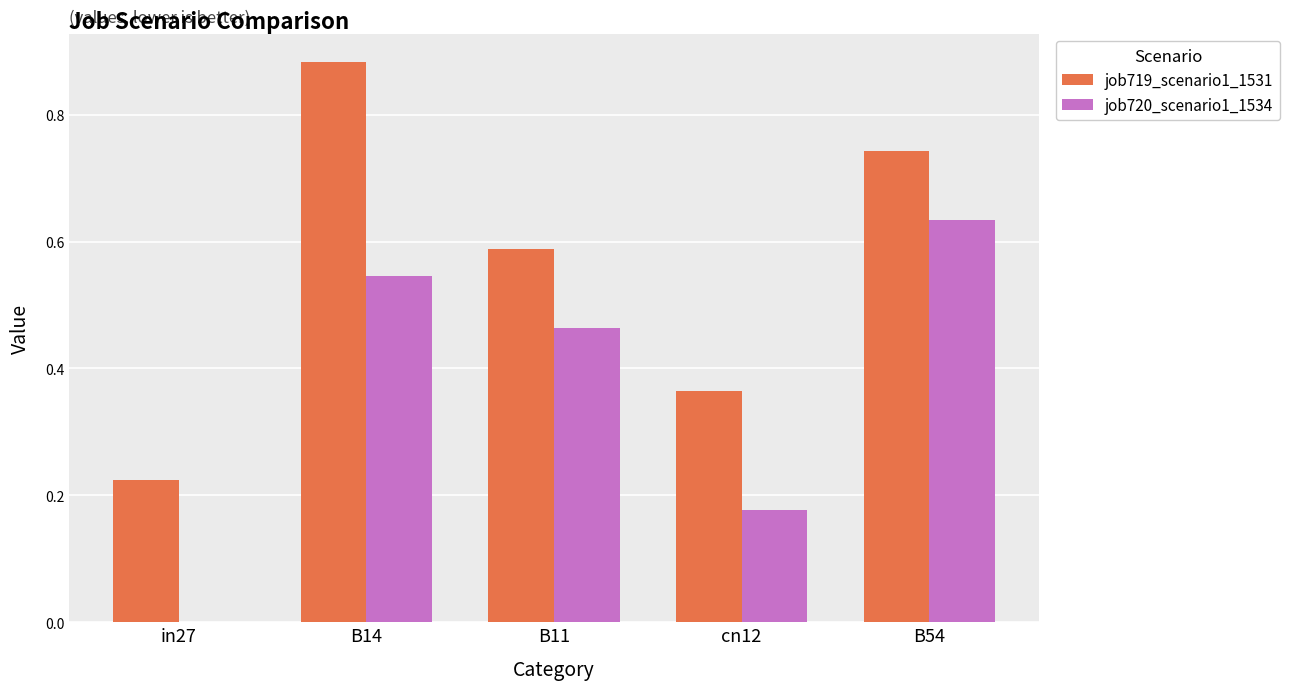

Is the value of job719_scenario1_1531 at B14 greater than the value of job720_scenario1_1534 at B11?

Yes